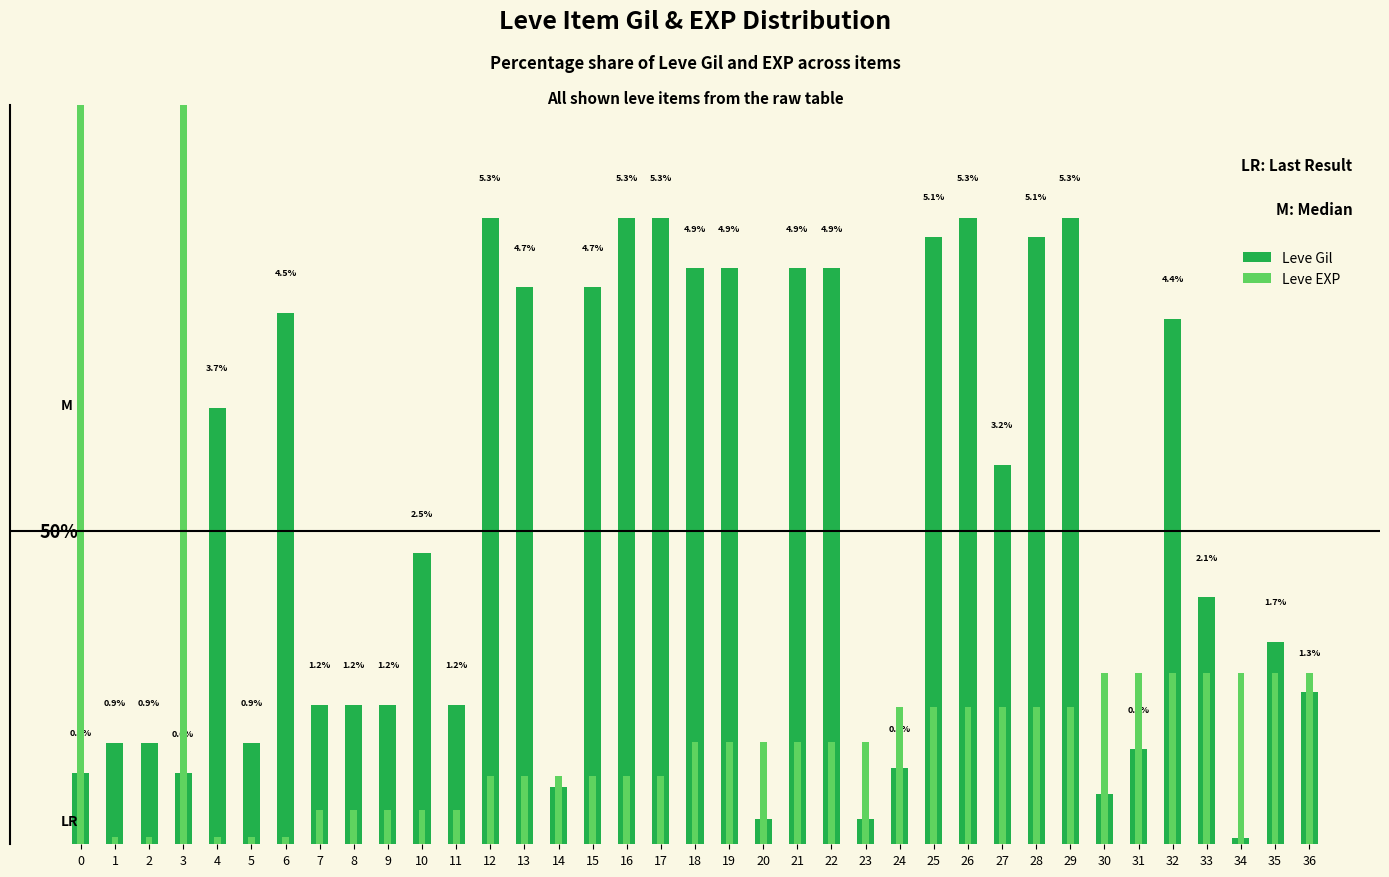

How many data points does each series have?

37